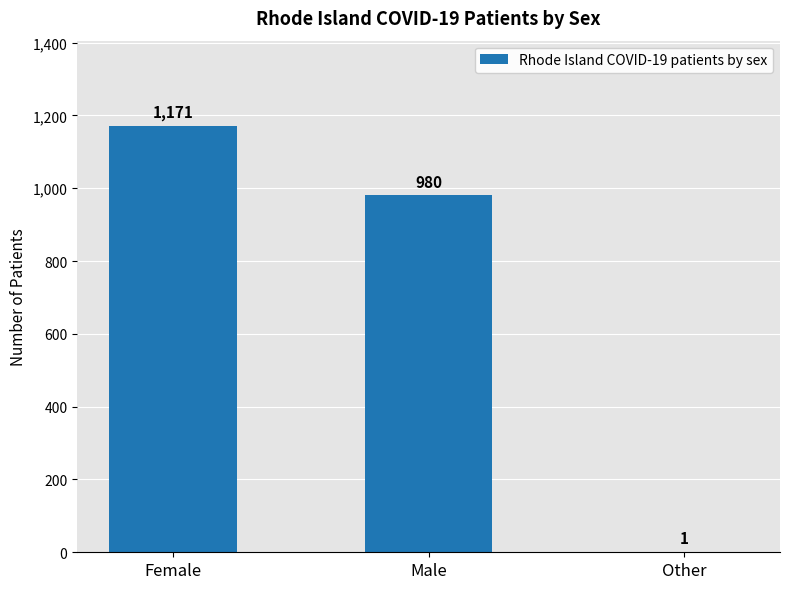

What is the change in value from Male to Other?

-979